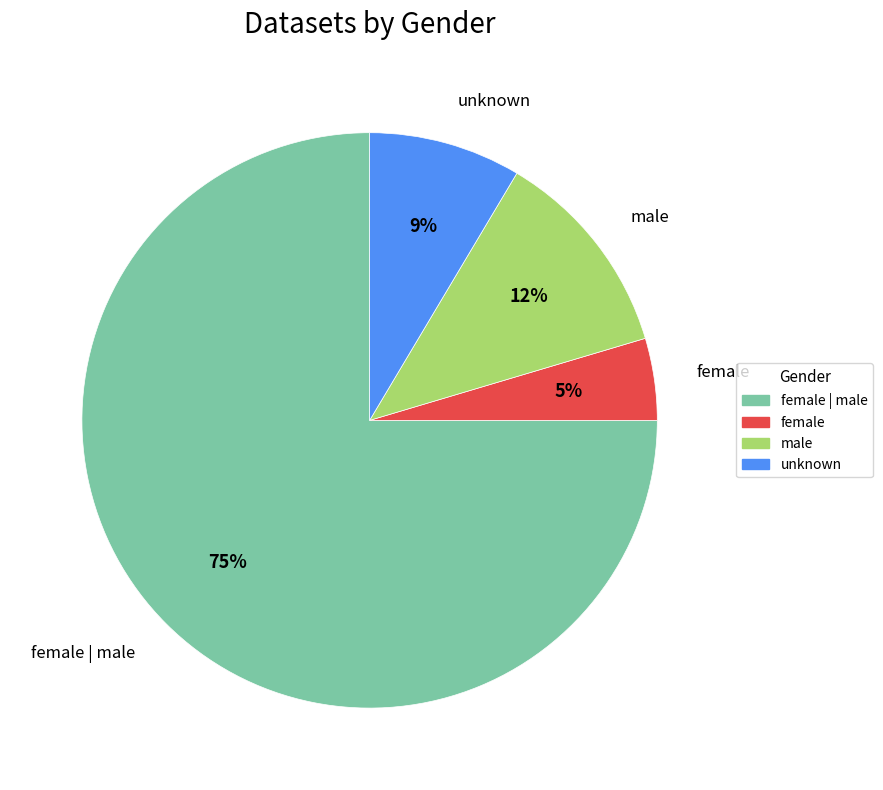

The unknown slice represents 18% of the pie. True or false?

False